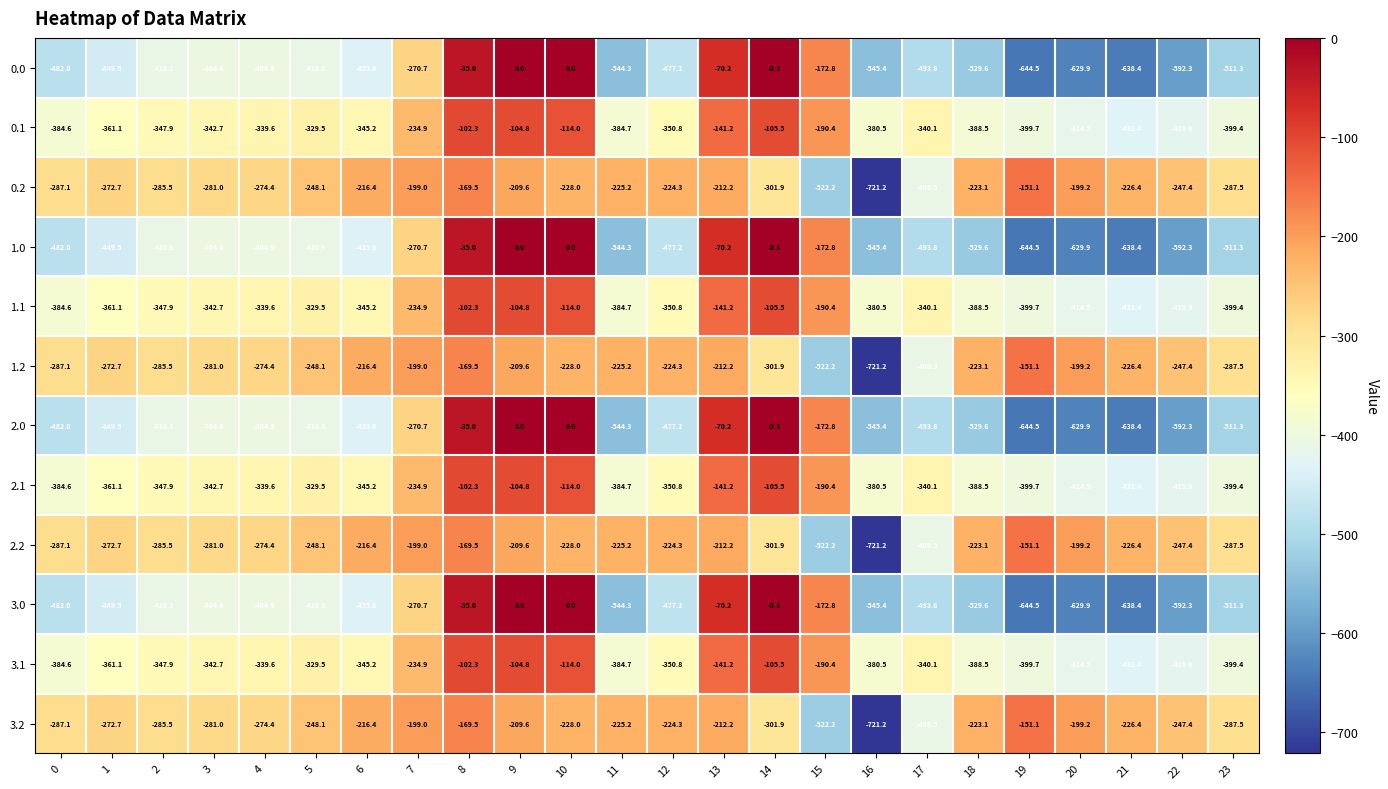

How many data points does each series have?

24